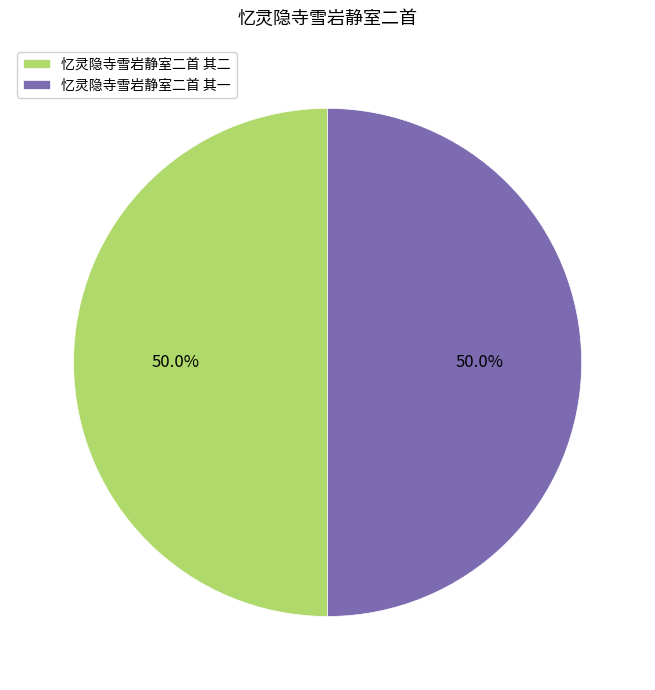

Approximately how many times larger is the value at 忆灵隐寺雪岩静室二首 其二 compared to 忆灵隐寺雪岩静室二首 其一?

1.0